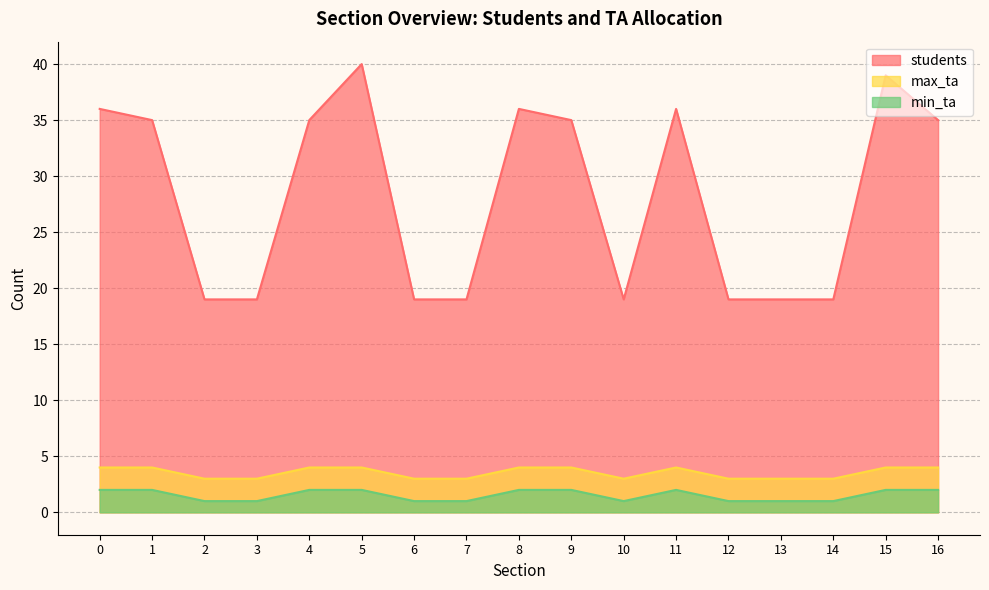

Which series has the largest total across all categories?

students